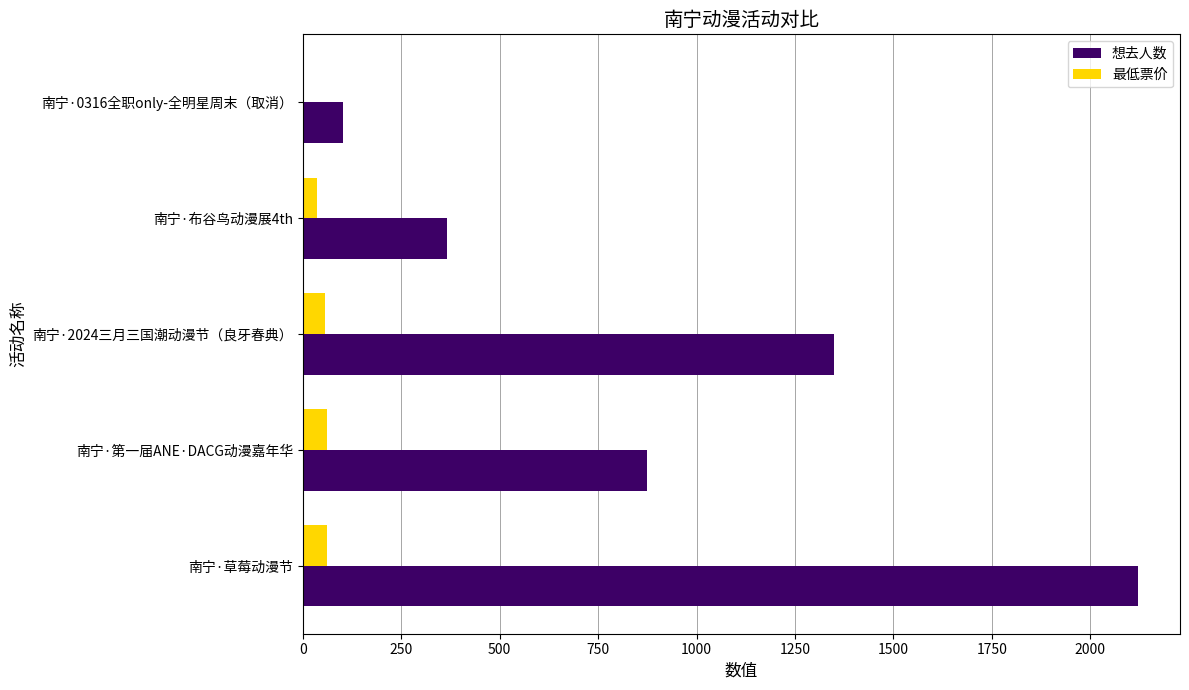

What is the greatest value displayed?

2122